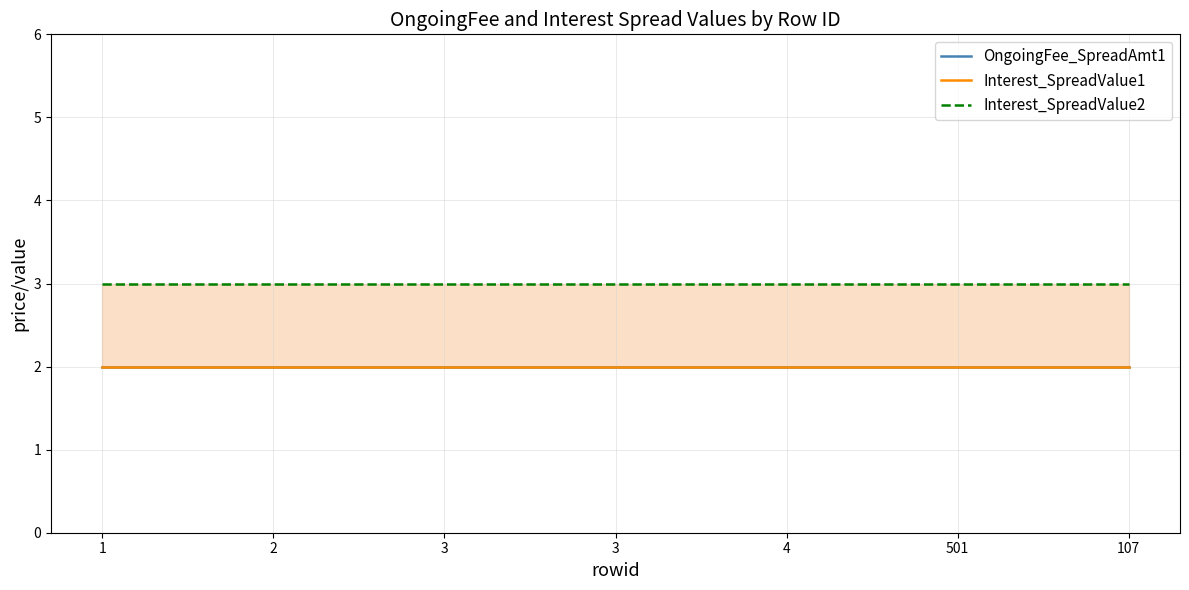

The value of OngoingFee_SpreadAmt1 at 1 is 2. True or false?

True